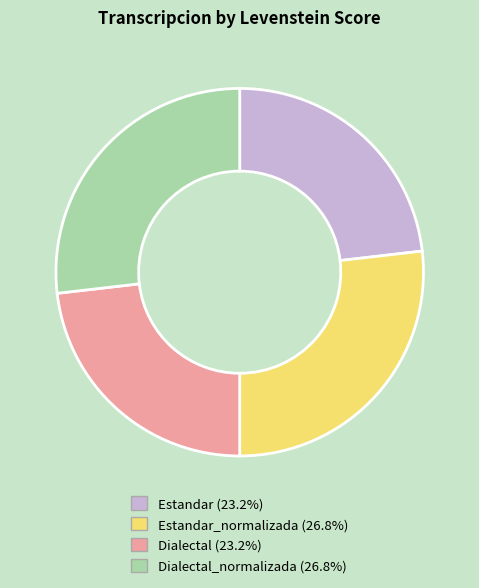

Is there a majority slice in this chart?

No